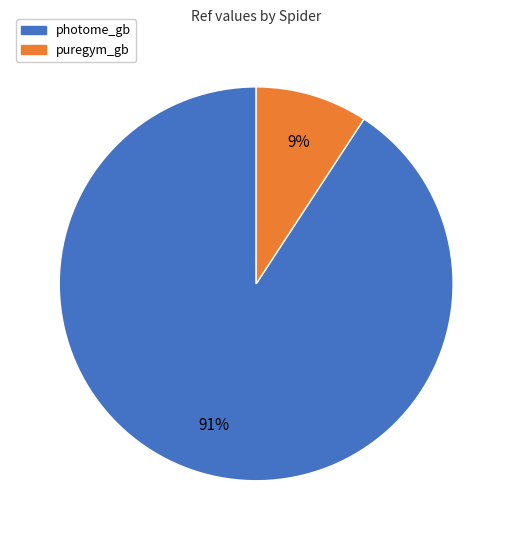

To the nearest percent, what is the difference between the largest and smallest slice percentages?

82%